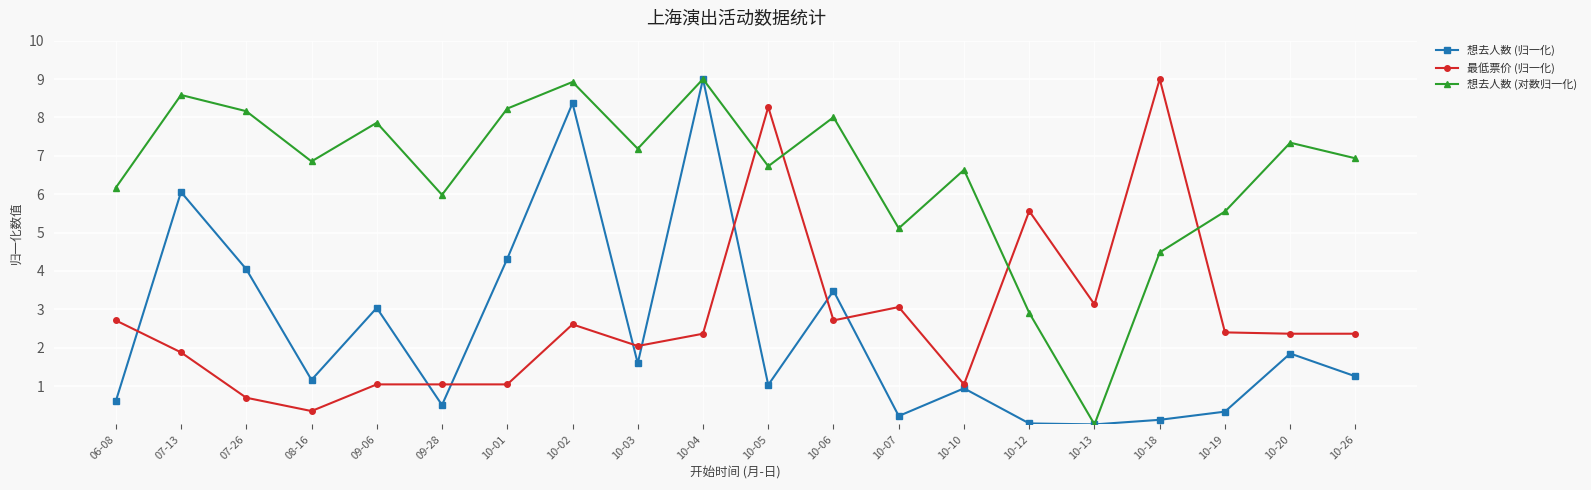

Where is the first local minimum for 最低票价 (归一化)?

08-16